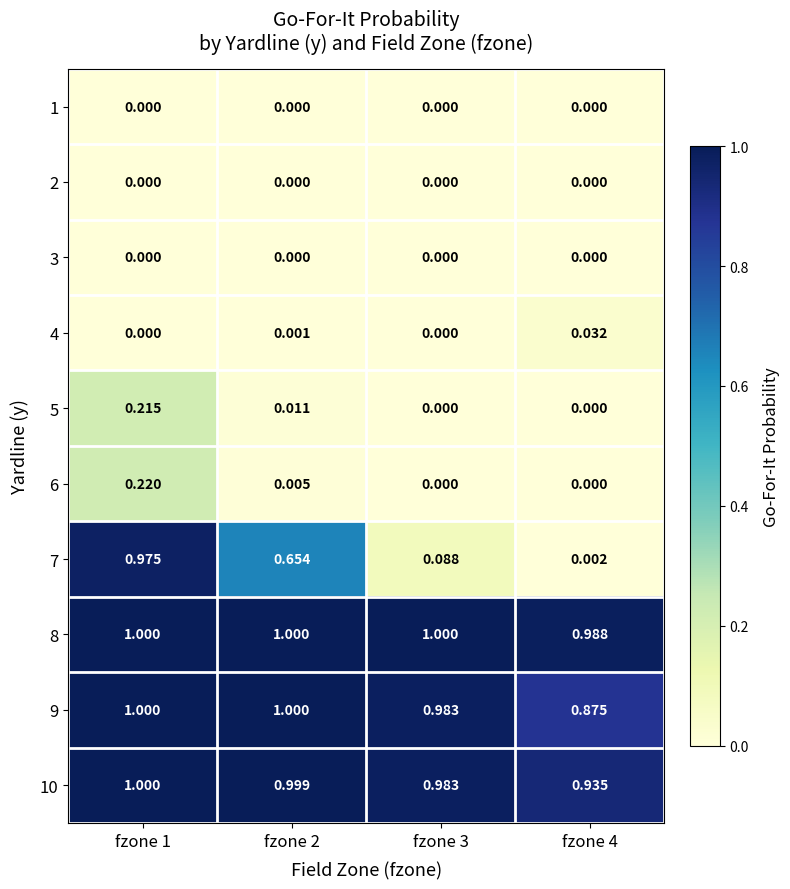

Which series has the largest total across all categories?

8